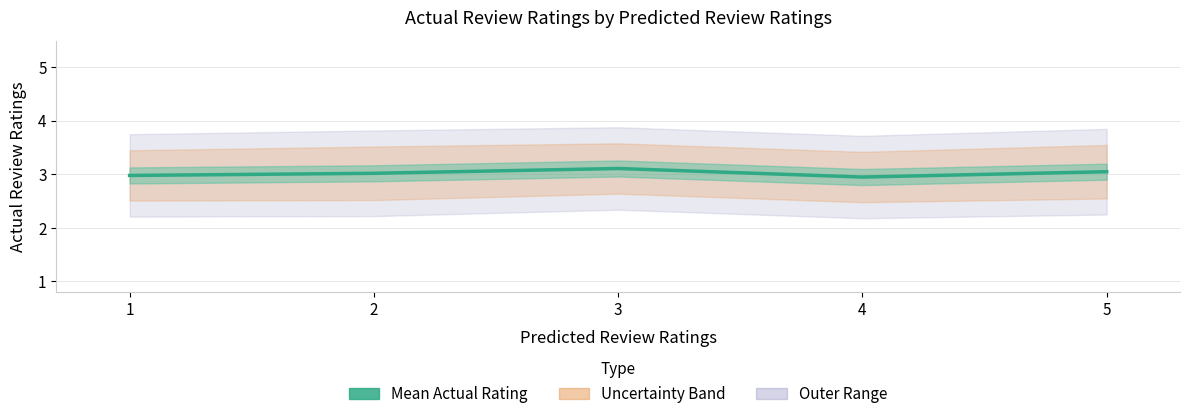

Reading left to right, extract all data points from this chart.

1=3.0	2=3.0	3=3.1	4=3.0	5=3.0